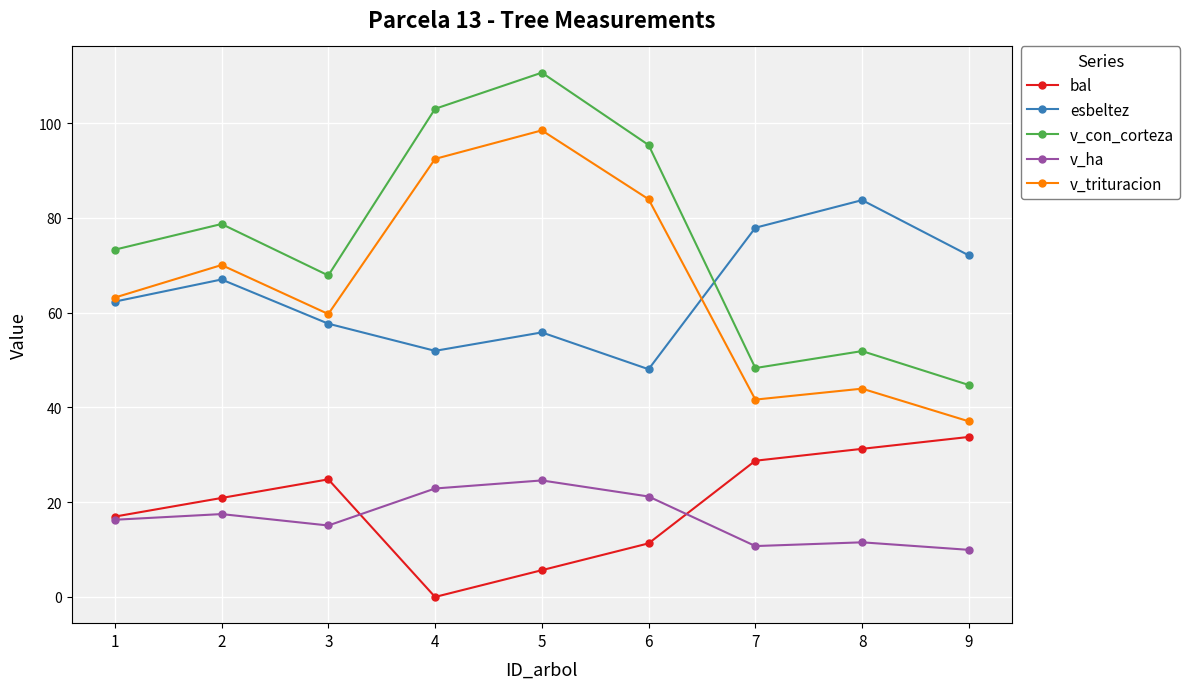

What is the total value across all series at 6?

259.9